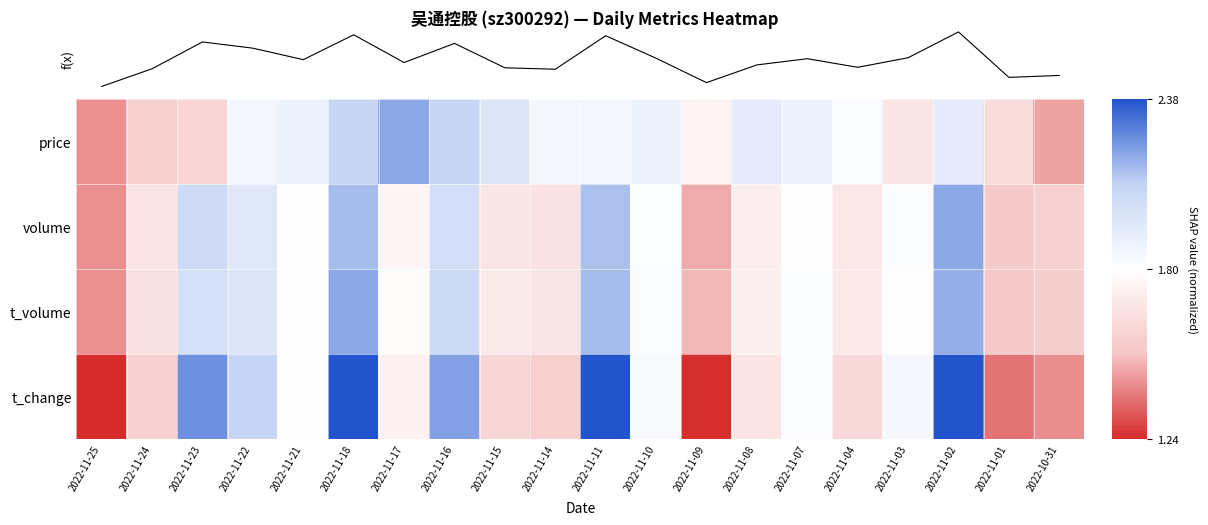

Reading left to right, extract all data points from this chart.

price: 2022-11-25=-1.0	2022-11-24=-0.6	2022-11-23=-0.5	2022-11-22=0.1	2022-11-21=0.2	2022-11-18=0.7	2022-11-17=1.0	2022-11-16=0.7	2022-11-15=0.4	2022-11-14=0.1	2022-11-11=0.1	2022-11-10=0.2	2022-11-09=-0.1	2022-11-08=0.3	2022-11-07=0.2	2022-11-04=0.0	2022-11-03=-0.3	2022-11-02=0.3	2022-11-01=-0.4	2022-10-31=-0.9
volume: 2022-11-25=-1.0	2022-11-24=-0.4	2022-11-23=0.6	2022-11-22=0.4	2022-11-21=-0.0	2022-11-18=0.9	2022-11-17=-0.1	2022-11-16=0.6	2022-11-15=-0.3	2022-11-14=-0.4	2022-11-11=0.9	2022-11-10=0.0	2022-11-09=-0.9	2022-11-08=-0.2	2022-11-07=0.0	2022-11-04=-0.3	2022-11-03=0.0	2022-11-02=1.0	2022-11-01=-0.7	2022-10-31=-0.6
t_volume: 2022-11-25=-1.0	2022-11-24=-0.4	2022-11-23=0.5	2022-11-22=0.4	2022-11-21=0.0	2022-11-18=1.0	2022-11-17=-0.0	2022-11-16=0.6	2022-11-15=-0.3	2022-11-14=-0.3	2022-11-11=0.9	2022-11-10=0.0	2022-11-09=-0.8	2022-11-08=-0.2	2022-11-07=0.0	2022-11-04=-0.3	2022-11-03=0.0	2022-11-02=1.0	2022-11-01=-0.7	2022-10-31=-0.6
t_change: 2022-11-25=-1.7	2022-11-24=-0.6	2022-11-23=1.1	2022-11-22=0.7	2022-11-21=-0.0	2022-11-18=1.6	2022-11-17=-0.2	2022-11-16=1.0	2022-11-15=-0.5	2022-11-14=-0.6	2022-11-11=1.5	2022-11-10=0.1	2022-11-09=-1.5	2022-11-08=-0.3	2022-11-07=0.1	2022-11-04=-0.5	2022-11-03=0.1	2022-11-02=1.8	2022-11-01=-1.1	2022-10-31=-1.0